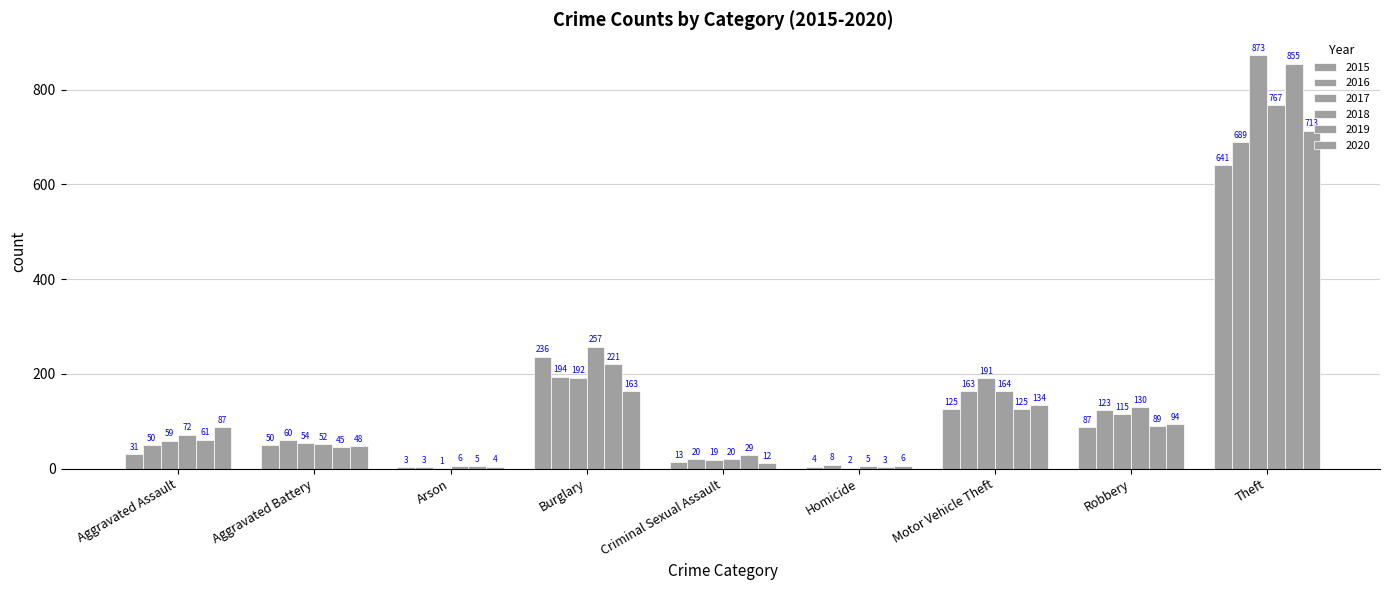

What is the difference between the highest and lowest values at Aggravated Battery?

15